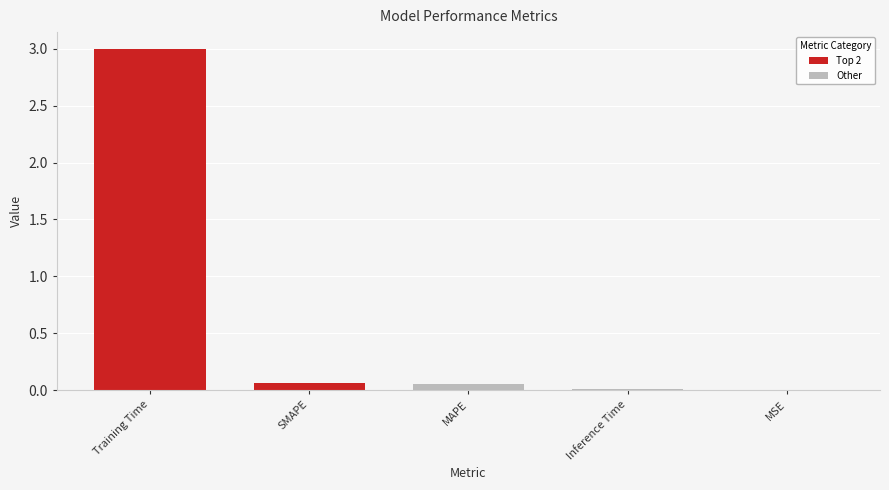

True or false: the data shows 0.1 at SMAPE.

False